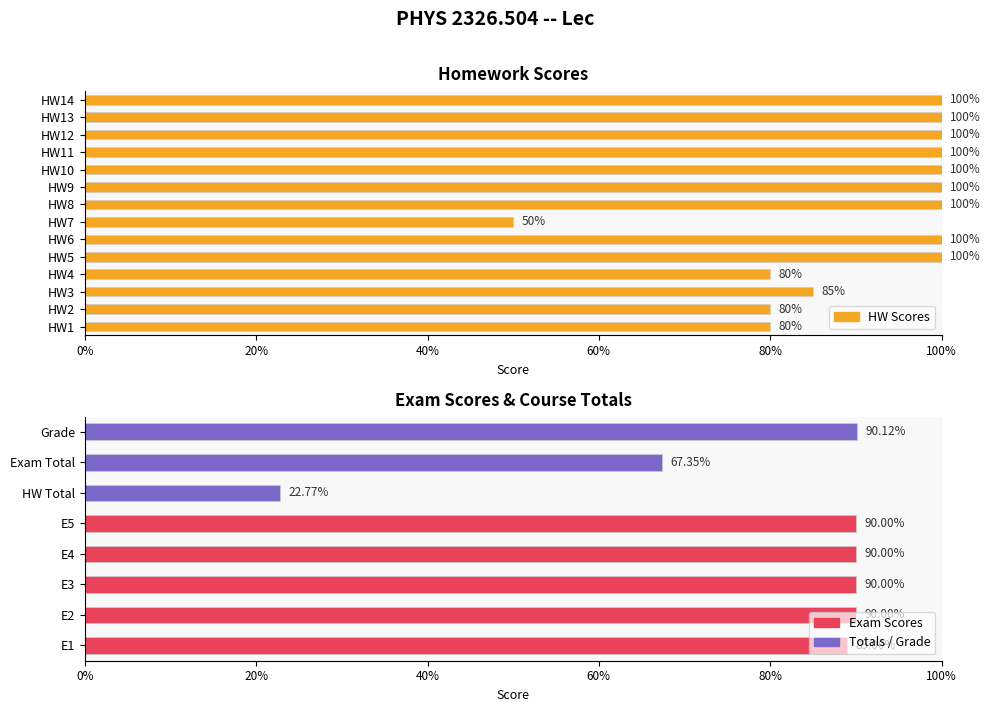

What is the average value?

0.9